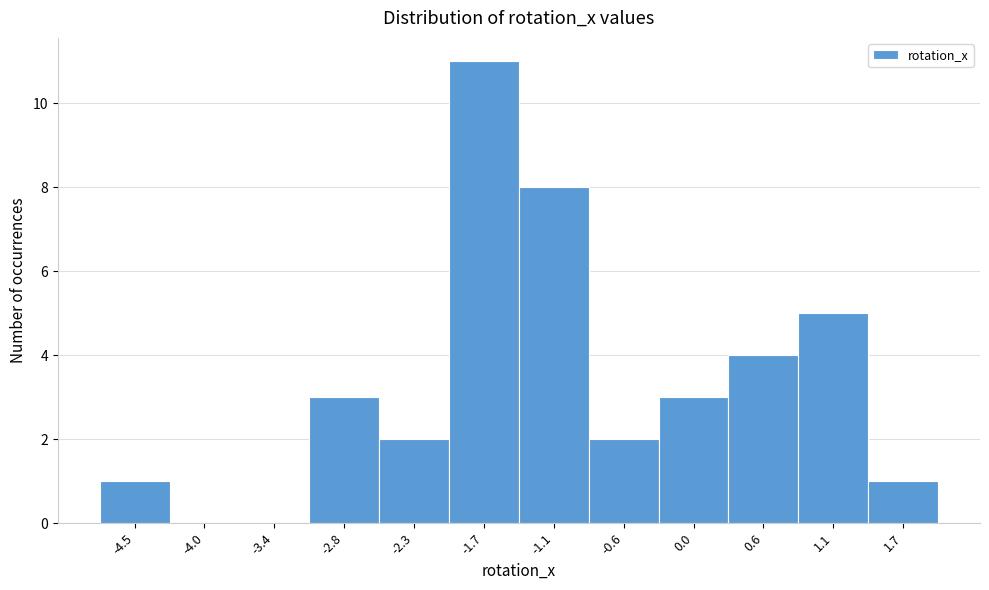

Reading right to left, list all the values displayed in this chart.

1.7=1	1.1=5	0.6=4	0.0=3	-0.6=2	-1.1=8	-1.7=11	-2.3=2	-2.8=3	-3.4=0	-4.0=0	-4.5=1